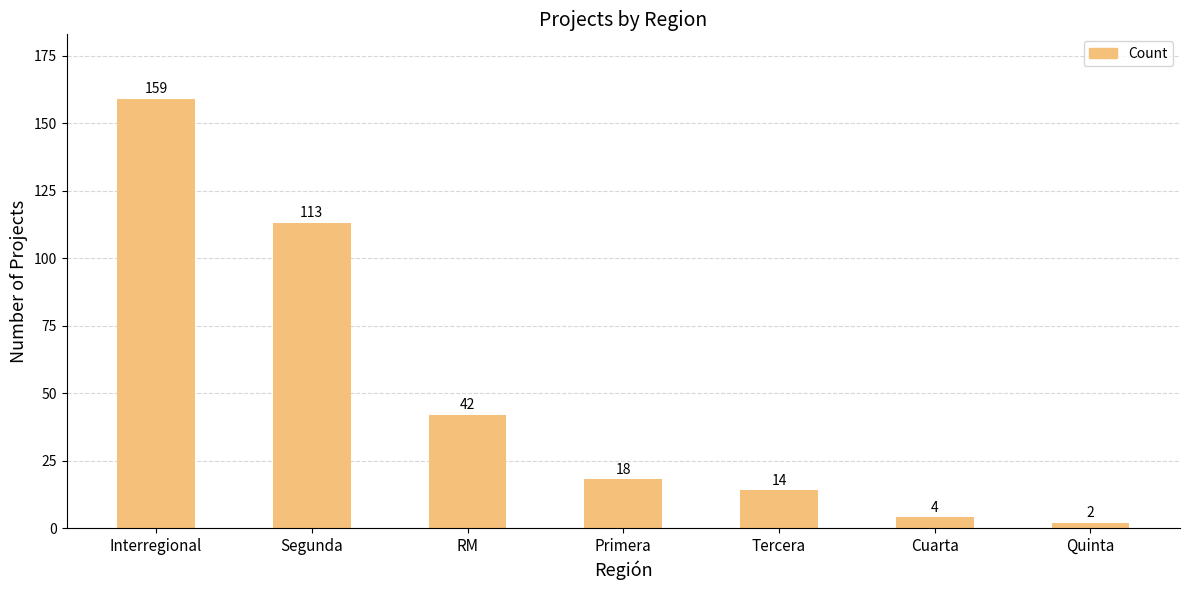

What is the label of the 1st bar from the right?

Quinta